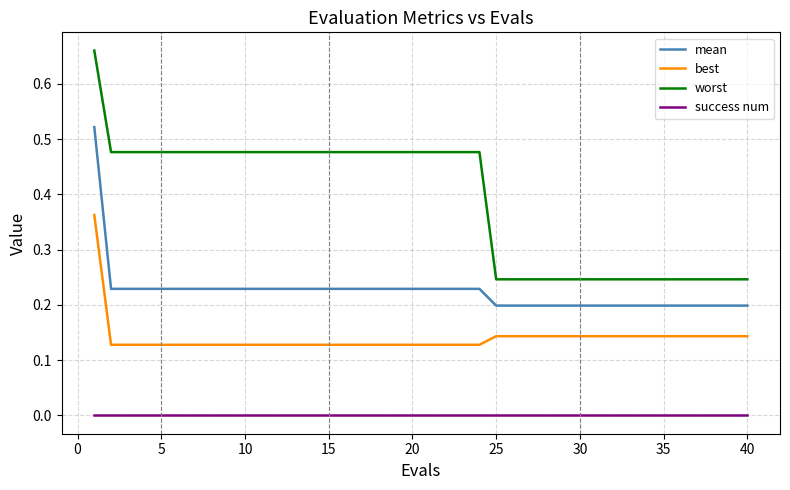

Does the chart display data point markers on the line(s)?

No